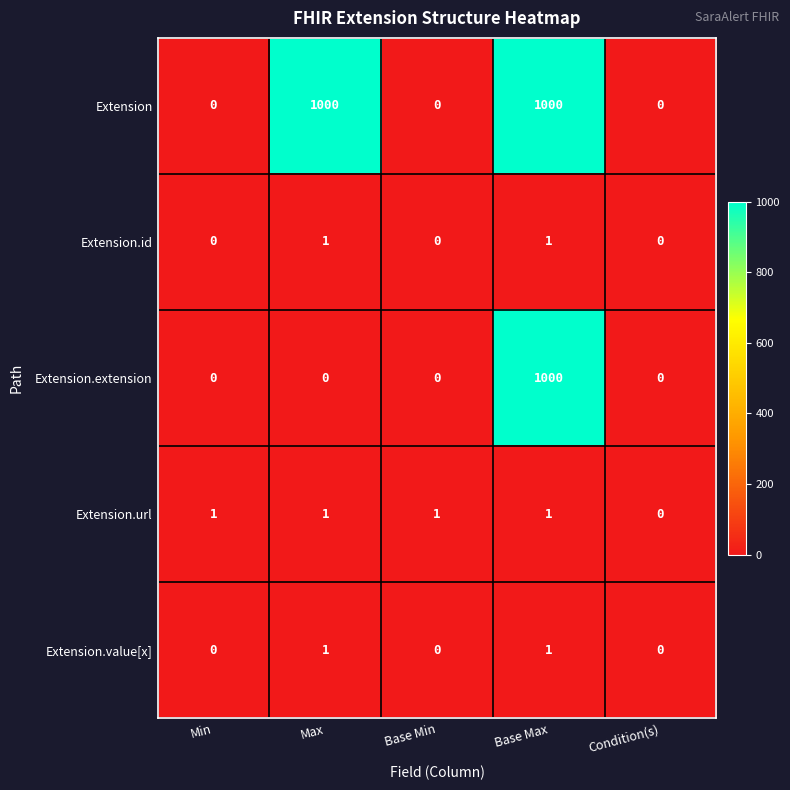

Reading left to right, what are all the values shown in this chart?

Extension: 0	1000	0	1000	0
Extension.id: 0	1	0	1	0
Extension.extension: 0	0	0	1000	0
Extension.url: 1	1	1	1	0
Extension.value[x]: 0	1	0	1	0